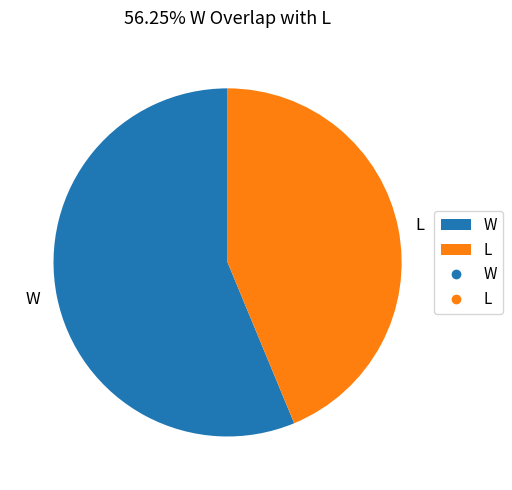

What is the ratio of the value at L to the value at W?

0.8